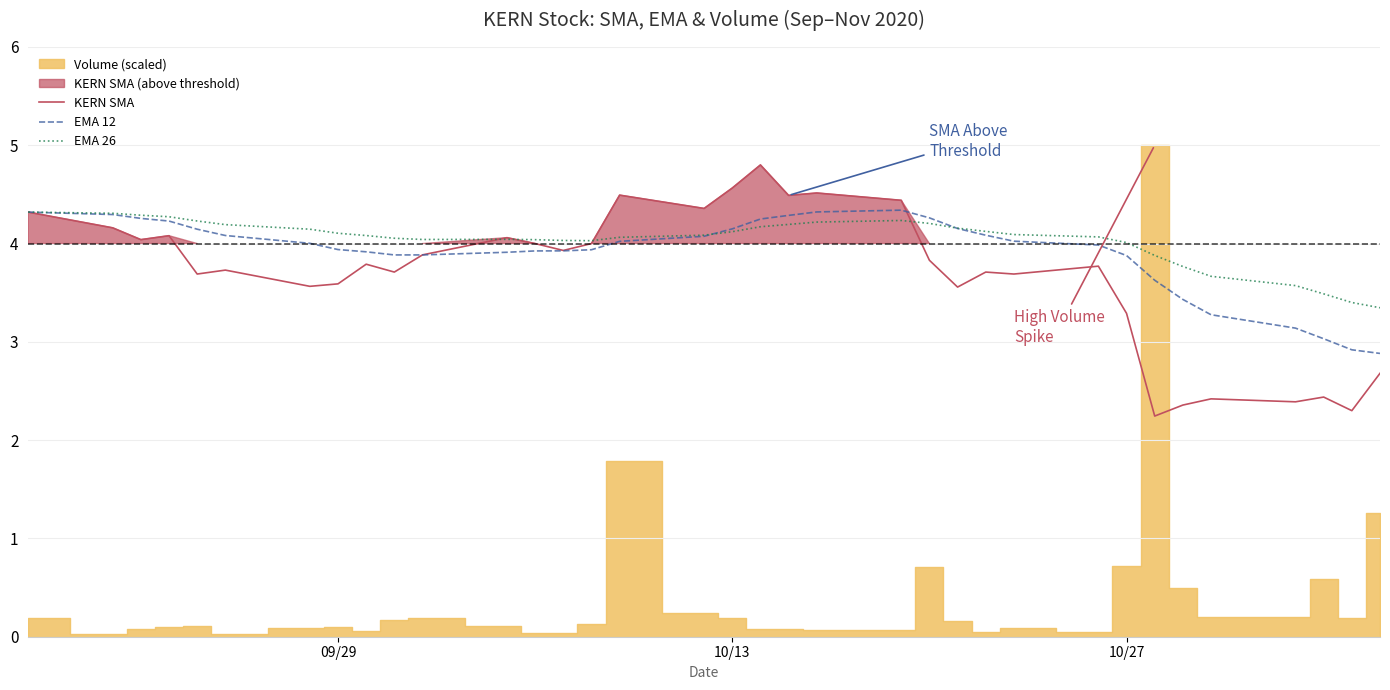

Does the chart display data point markers on the line(s)?

No